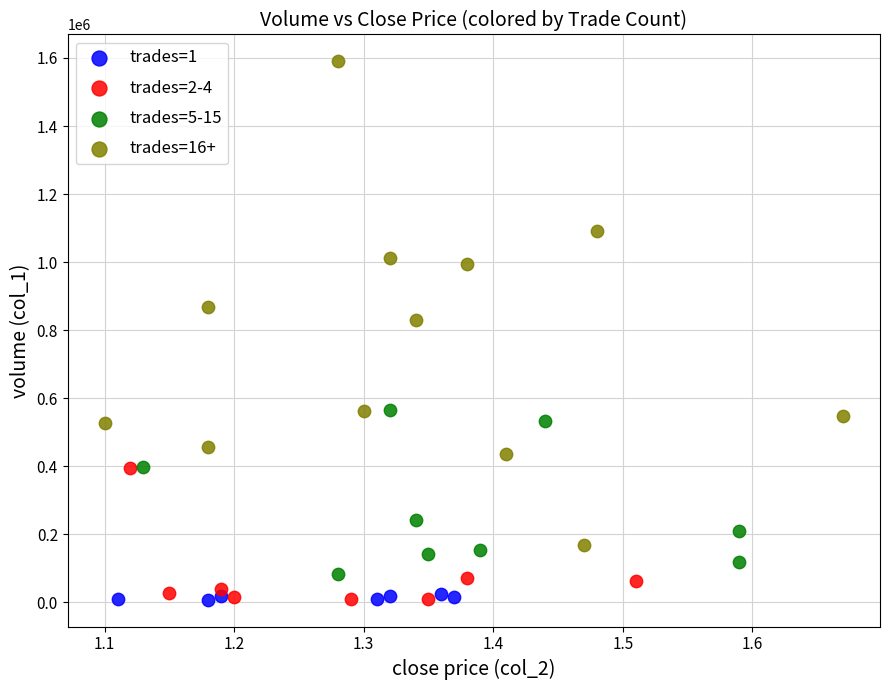

Which series contains the highest Y value?

trades=16+